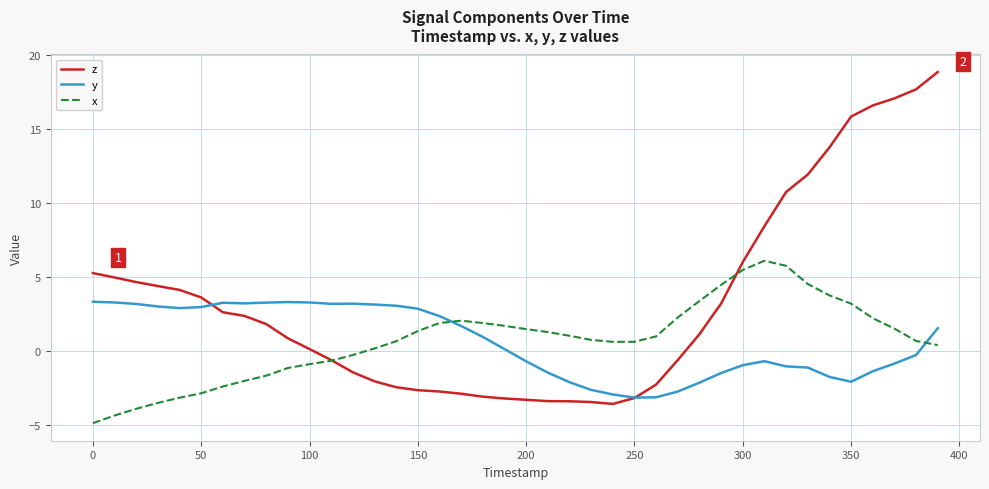

After their last crossing, which series has the higher values: x or y?

y